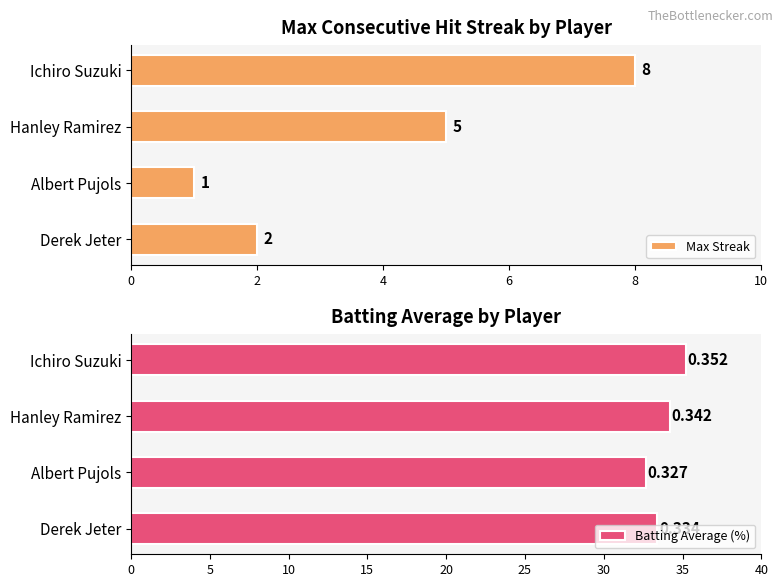

How many values in the Max Streak series are below 5?

2